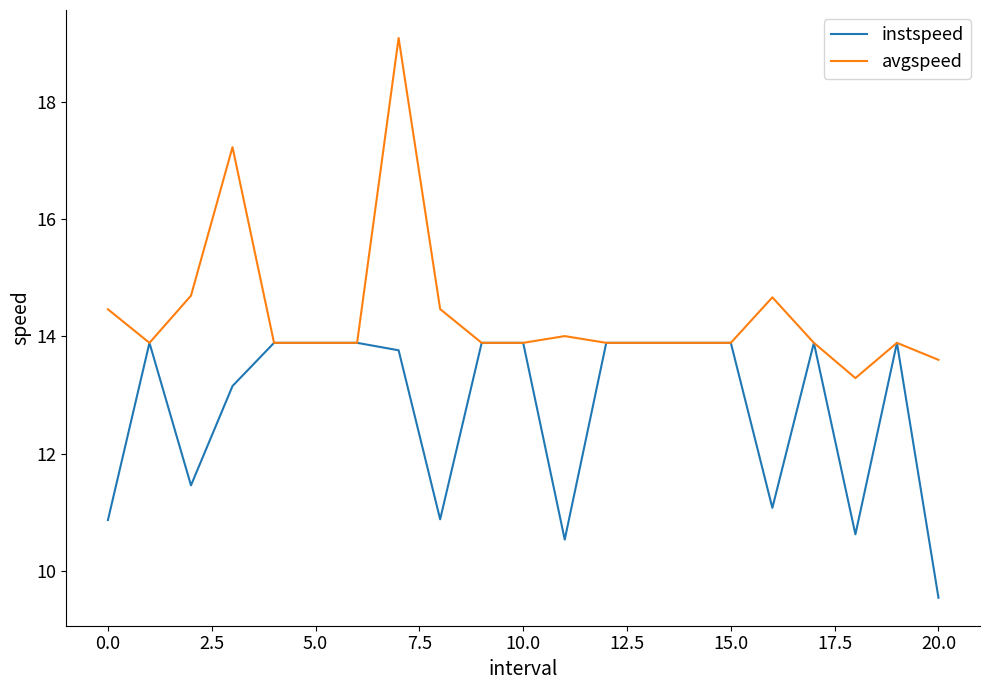

Which series has the widest spread of values?

avgspeed